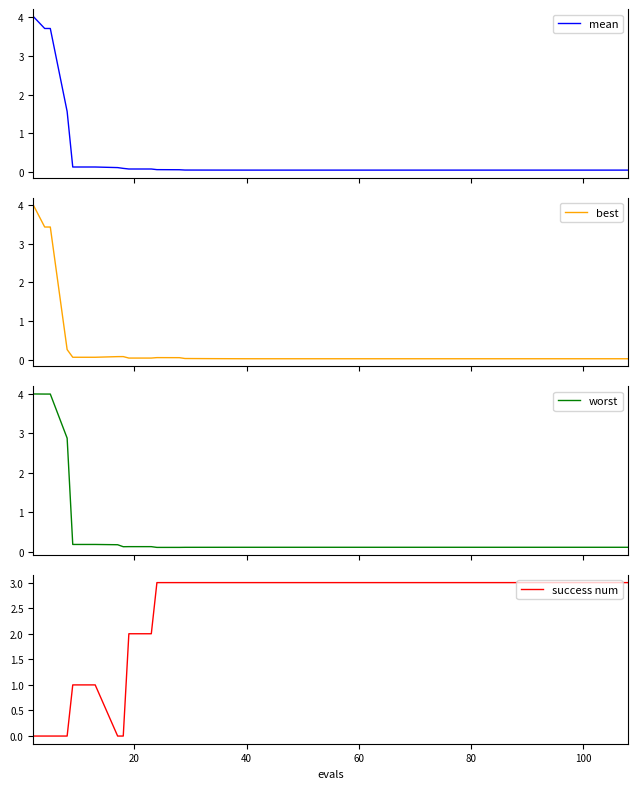

What is the maximum value for success num?

3